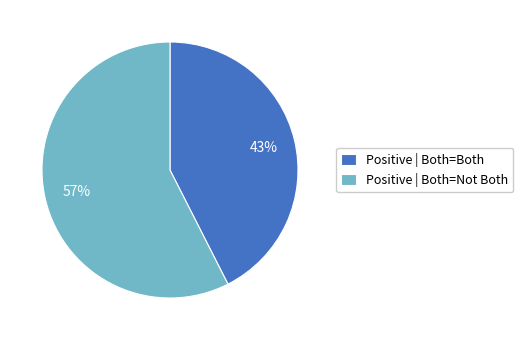

Is Positive | Both=Both the majority of the pie?

No